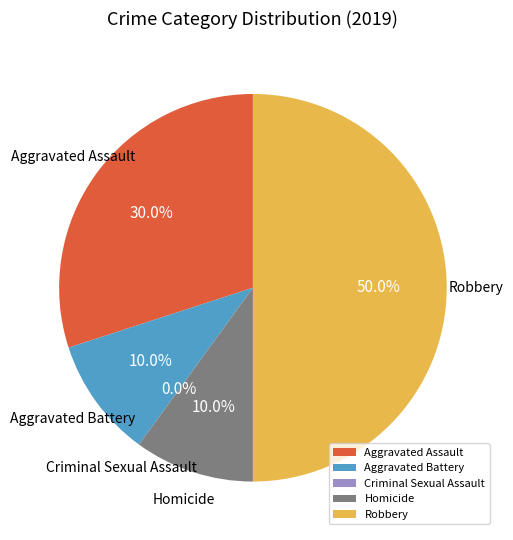

True or false: Aggravated Assault accounts for 43% of the total.

False